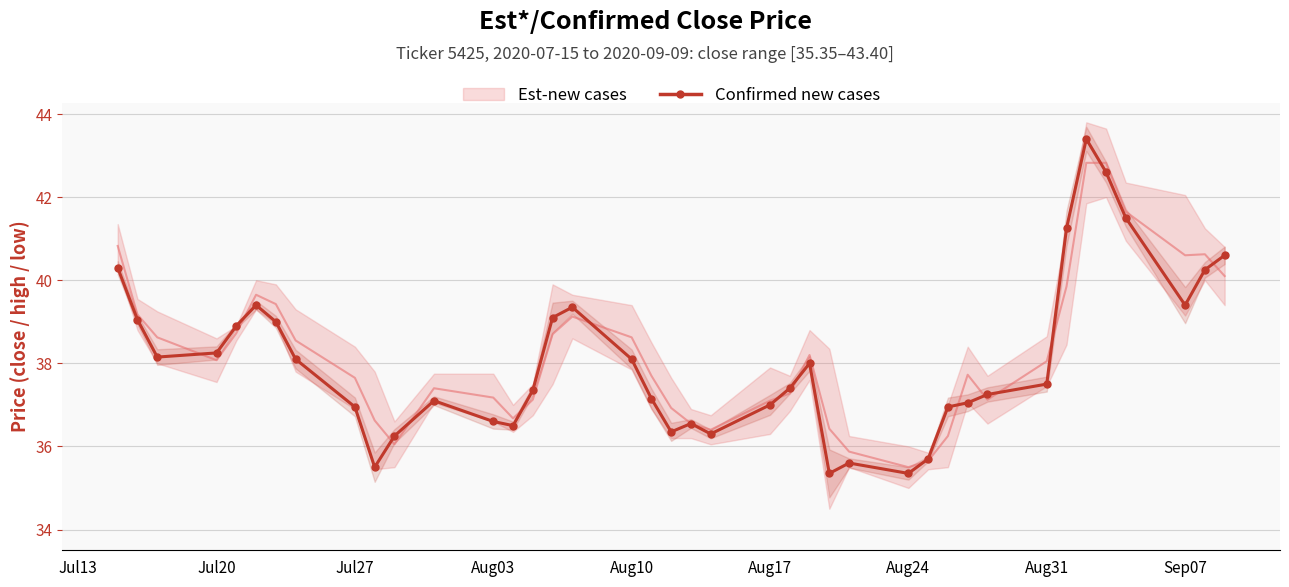

What is the difference between the second highest and minimum values?

7.2